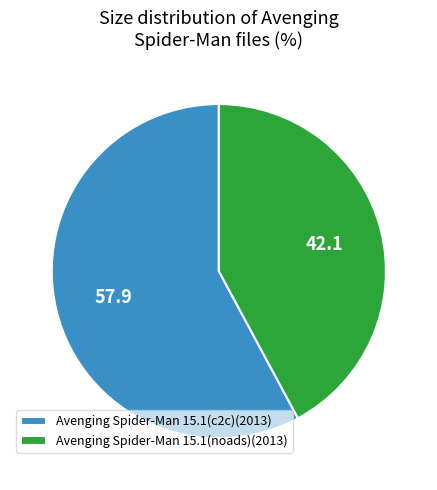

Do Avenging Spider-Man 15.1(c2c)(2013) and Avenging Spider-Man 15.1(noads)(2013) together represent more than half of the pie?

Yes